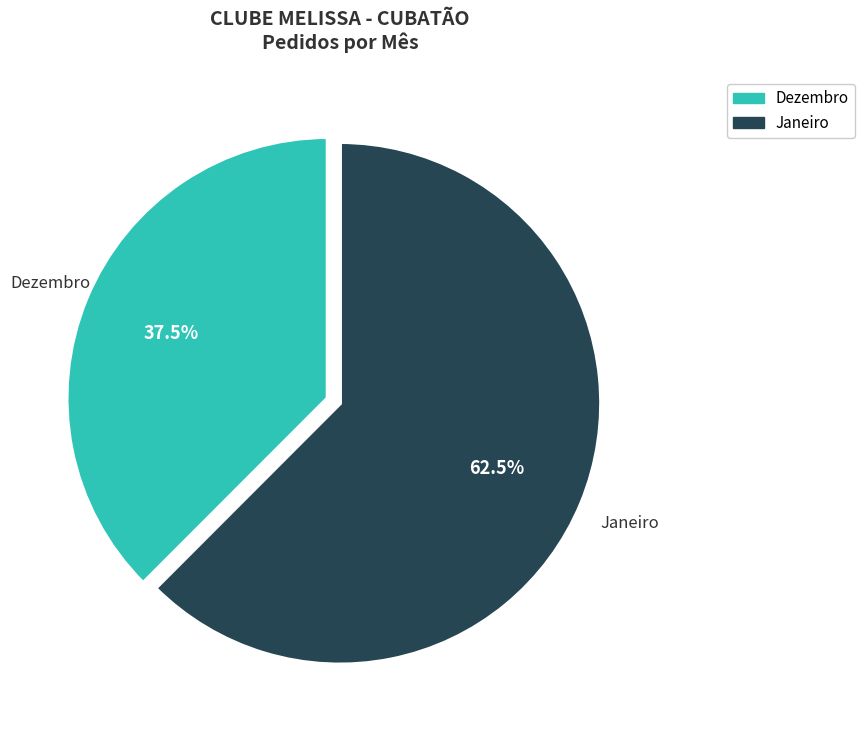

Is it true that Dezembro is 30% of the pie?

False